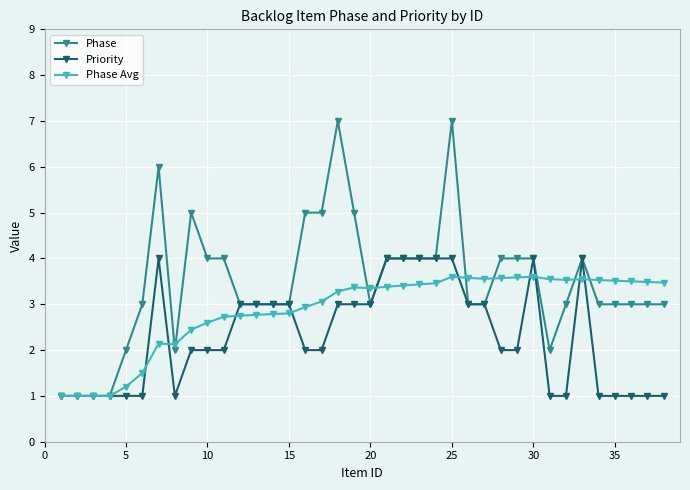

What is the minimum value shown in the chart?

1.0